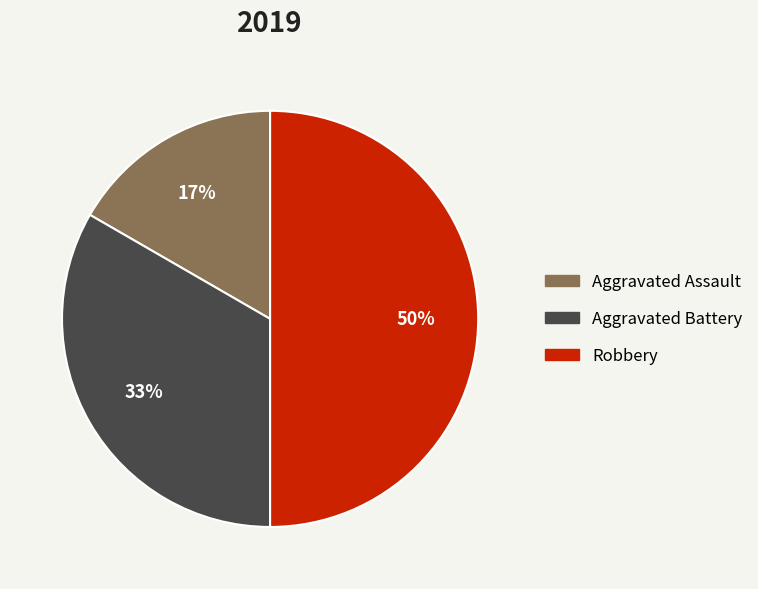

Count the number of slices in the pie.

3